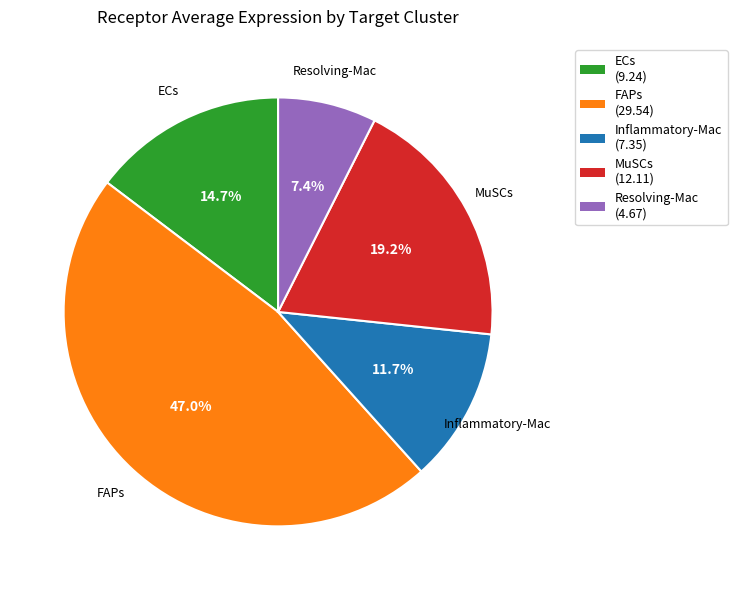

Does Resolving-Mac account for over 50% of the chart?

No